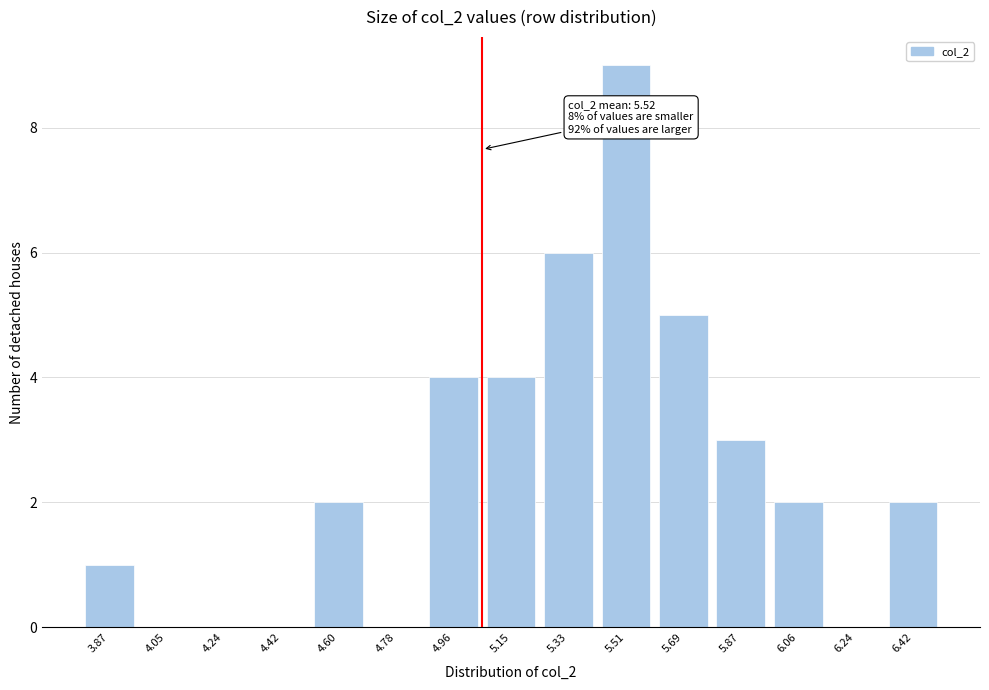

Reading left to right, extract all data points from this chart.

3.87=1	4.05=0	4.24=0	4.42=0	4.60=2	4.78=0	4.96=4	5.15=4	5.33=6	5.51=9	5.69=5	5.87=3	6.06=2	6.24=0	6.42=2